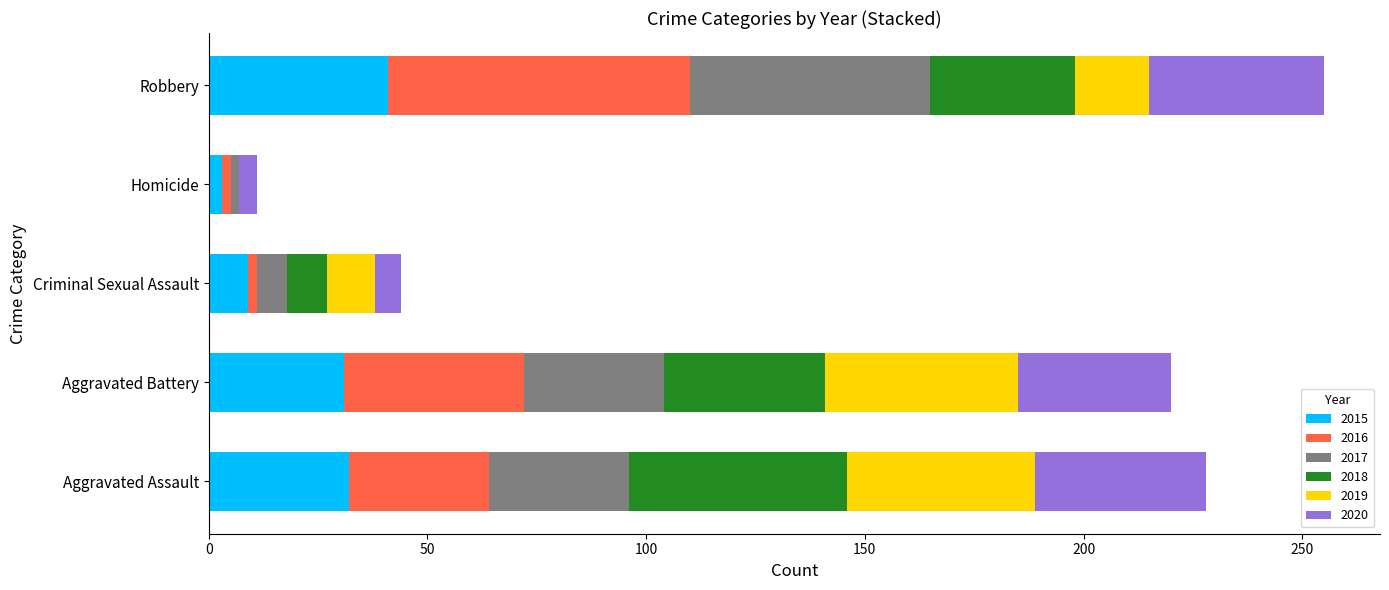

What is the sum of all 2015 values?

116